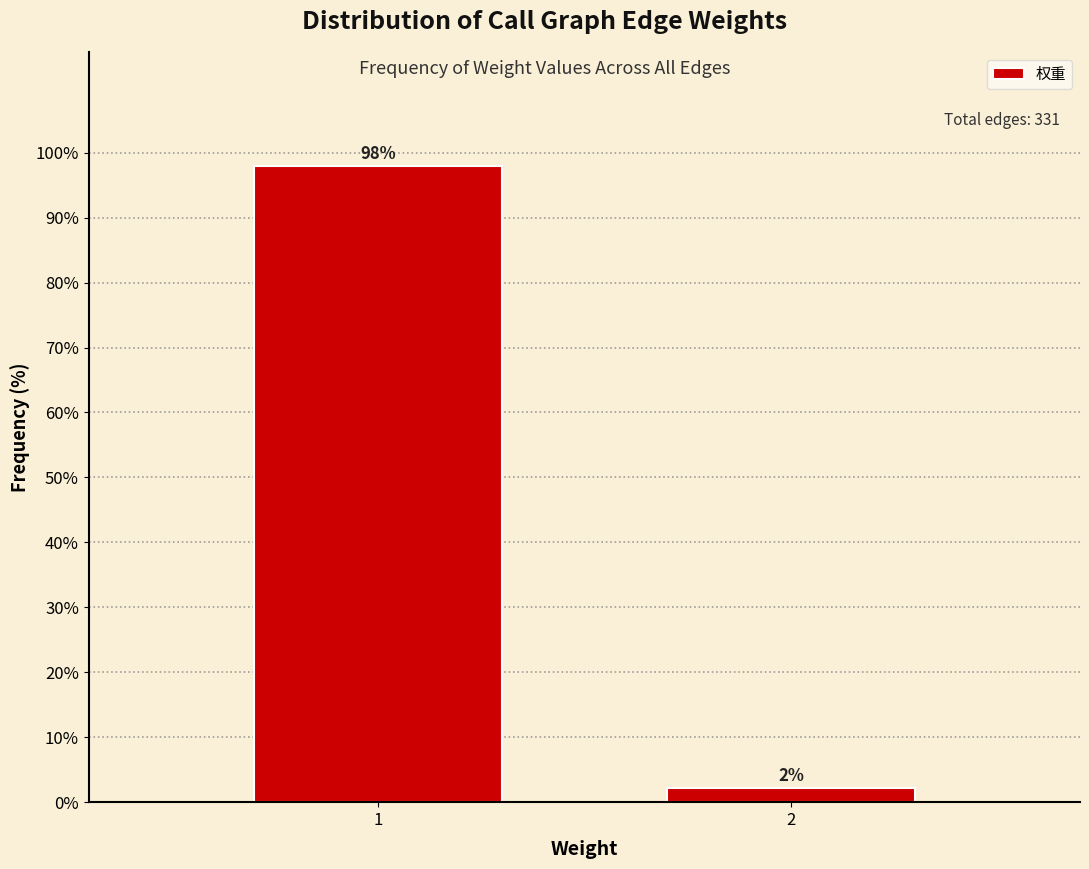

List the labels in order of value, smallest first.

2, 1